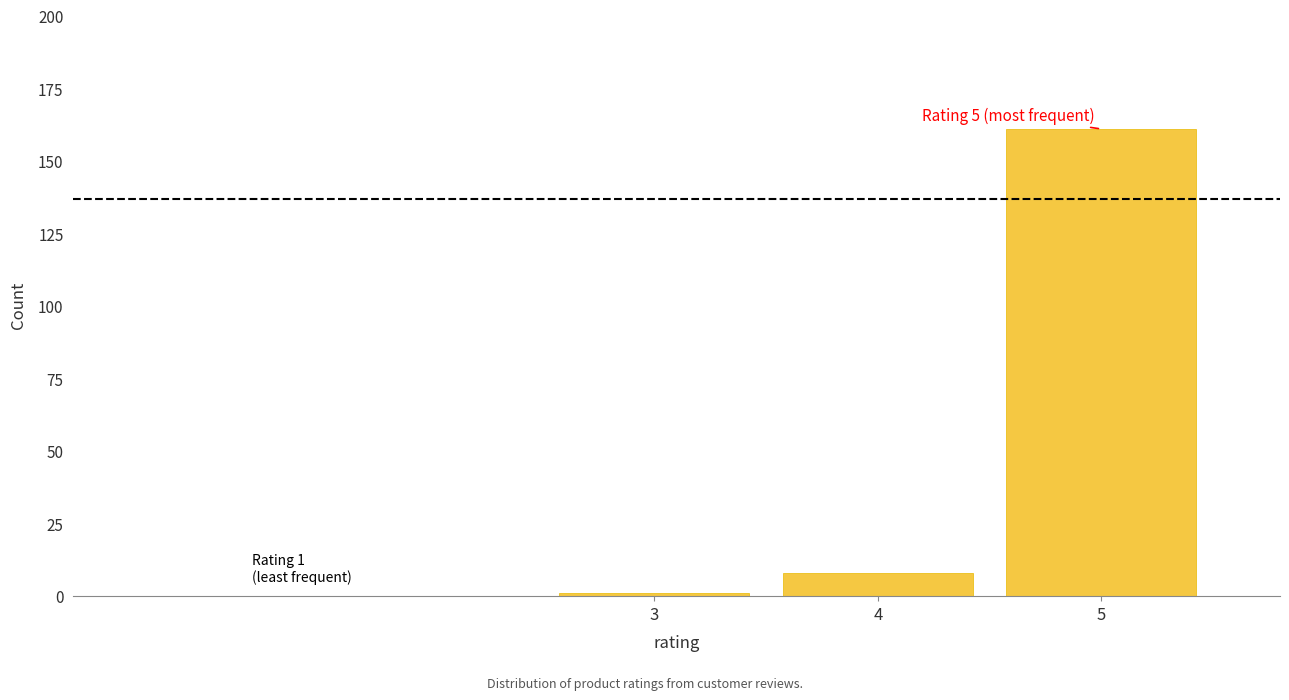

Reading left to right, list all the values displayed in this chart.

1	8	161